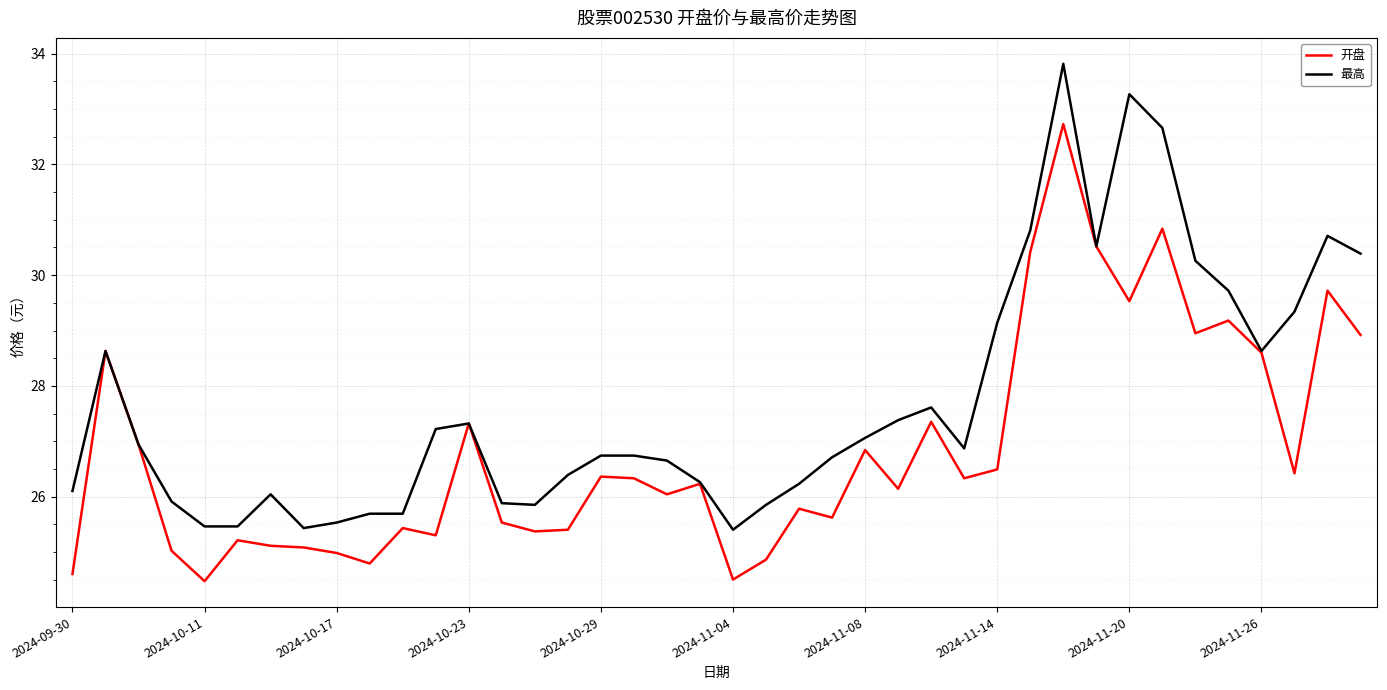

Which series has the largest total across all categories?

最高